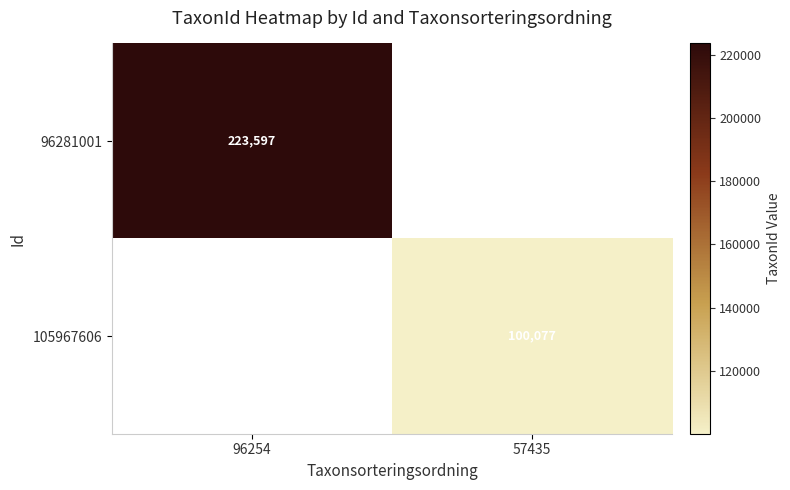

Is the value of 105967606 at 57435 greater than the value of 96281001 at 96254?

No